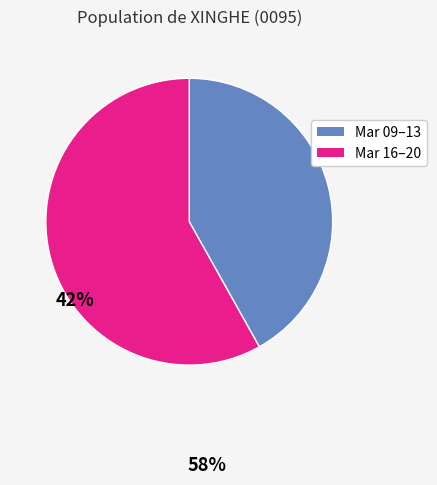

Is there any slice that represents more than half of the pie?

Yes